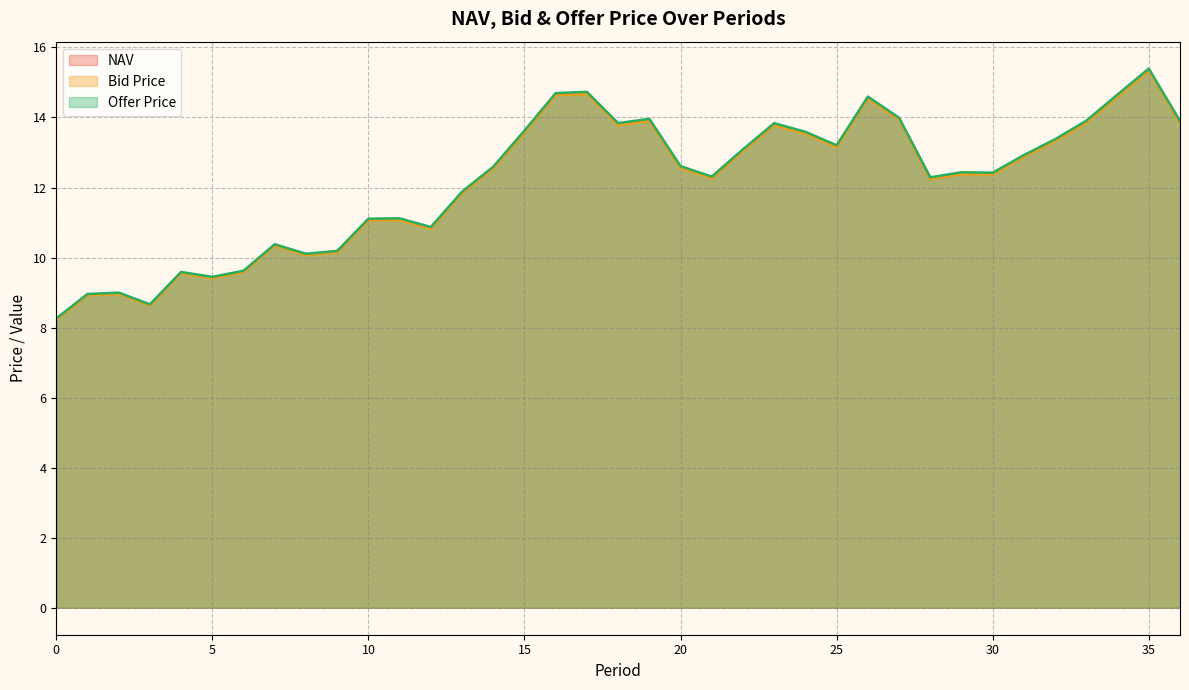

At how many categories does at least one series exceed 11?

26